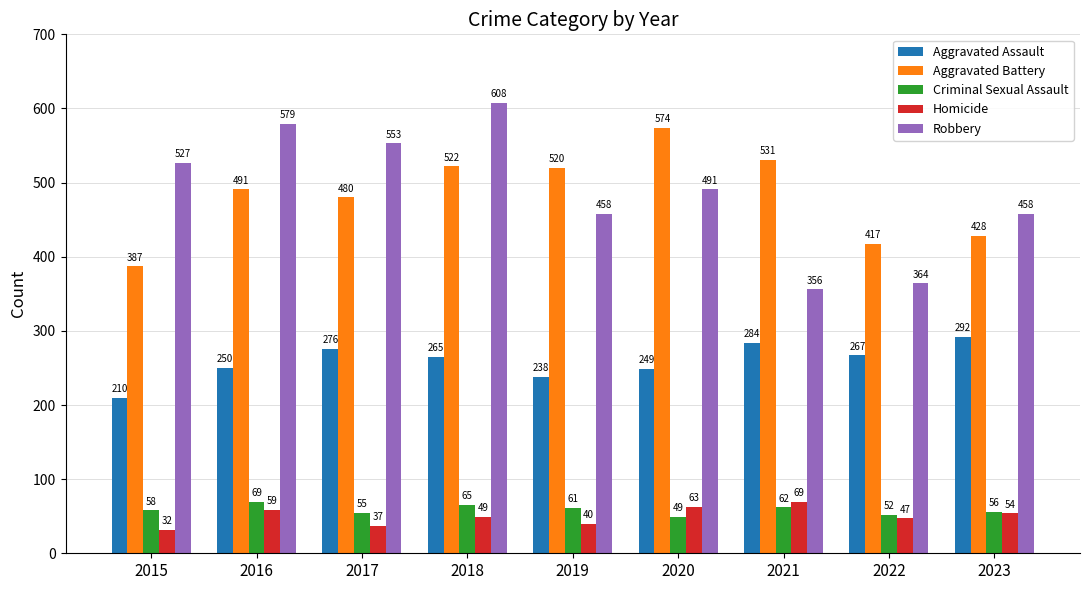

Which series has the widest spread of values?

Robbery